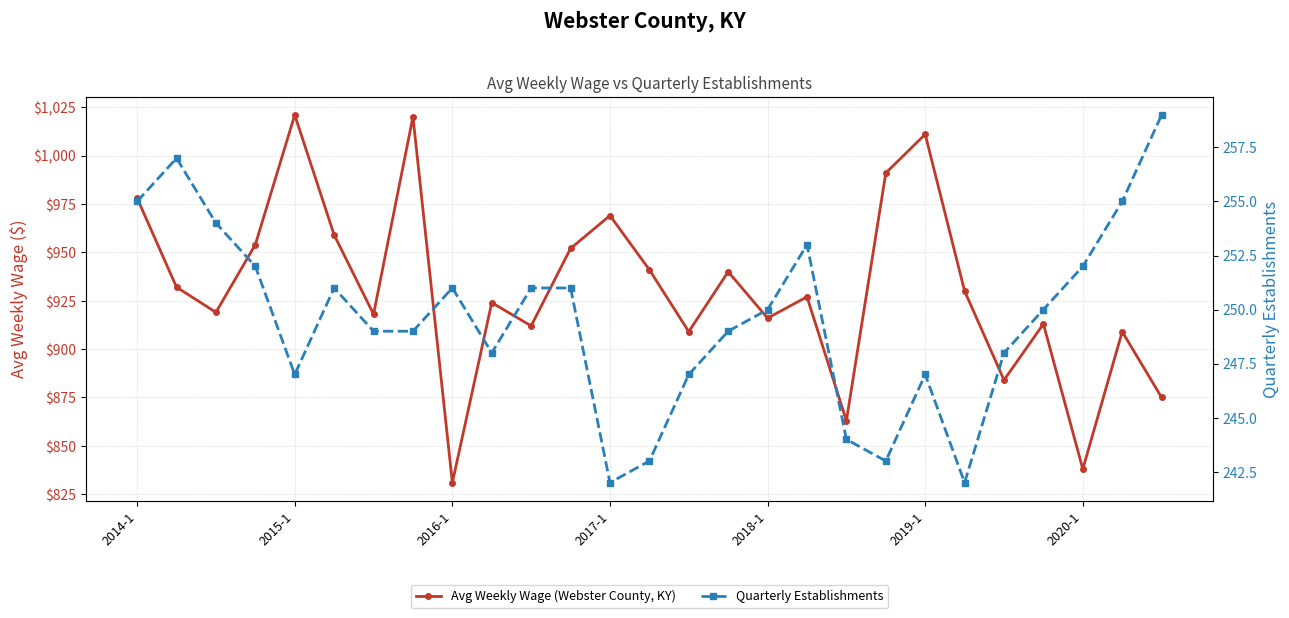

True or false: Avg Weekly Wage (Webster County, KY) and Quarterly Establishments intersect in this chart.

False